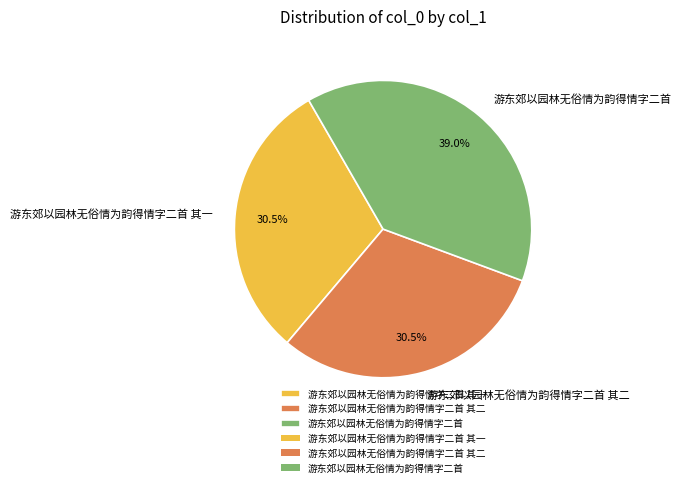

What is the largest slice in the pie chart?

游东郊以园林无俗情为韵得情字二首